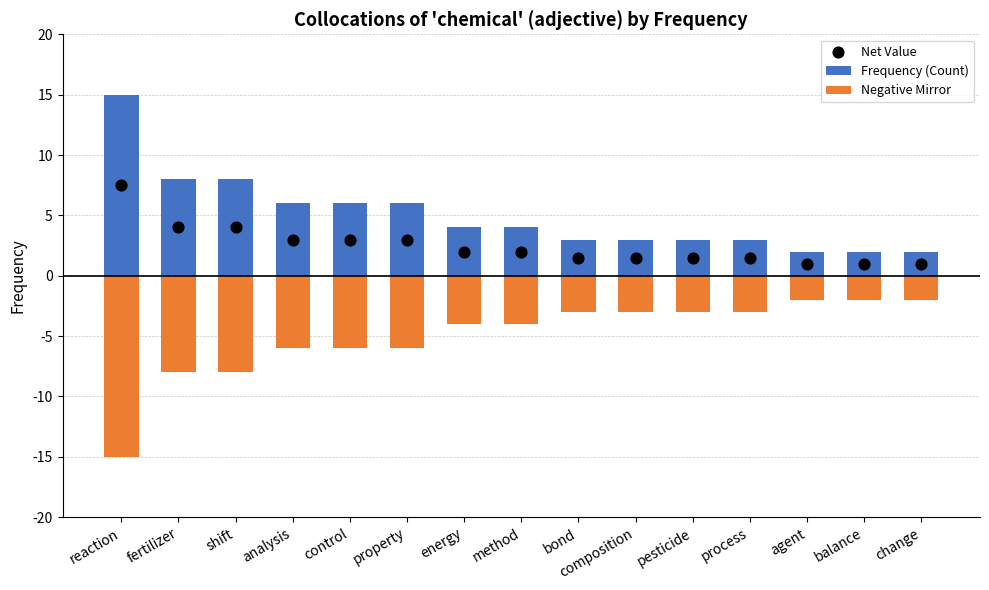

What are all the series names shown in the legend?

Frequency (Count), Negative Mirror, Net Value